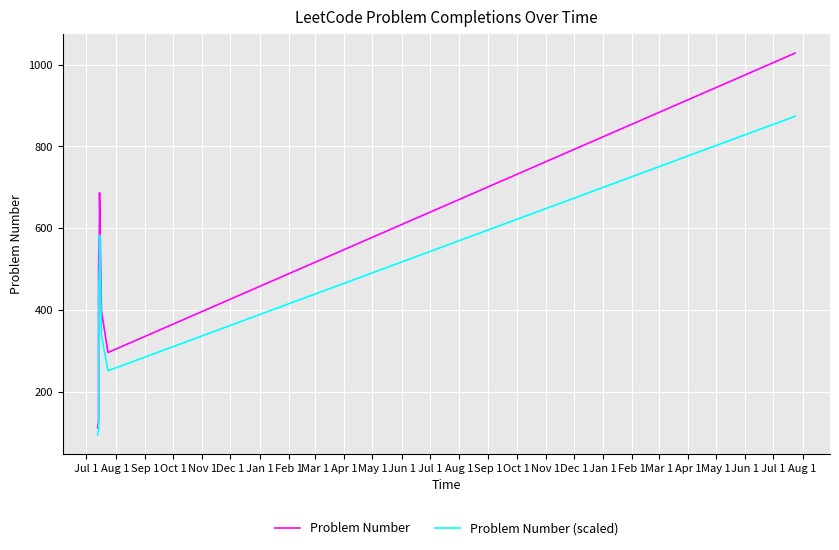

What is the sum of the Problem Number (scaled) values at Aug 1 and Feb 1?

651.1